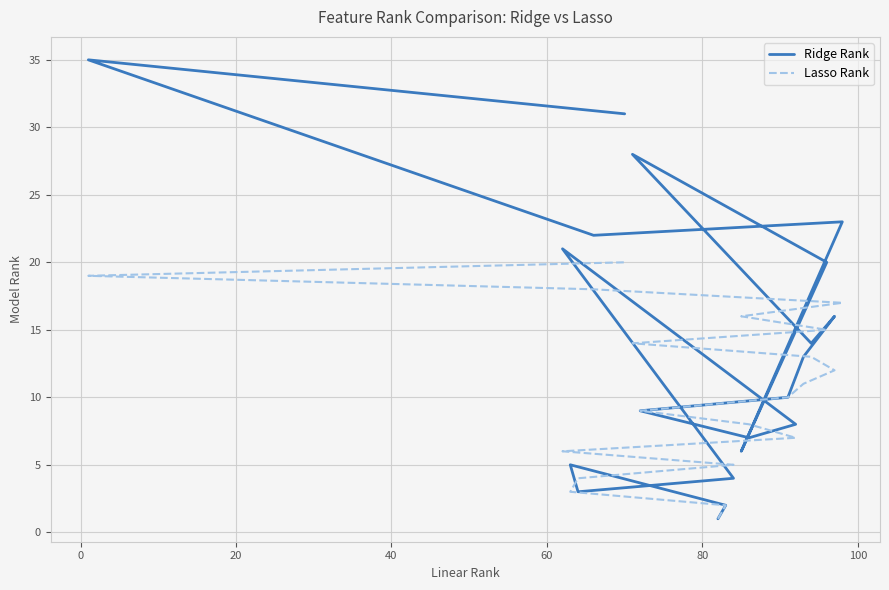

Reading right to left, list all the values displayed in this chart.

Ridge Rank: 31	35	22	23	6	20	28	14	16	13	10	9	7	8	21	4	3	5	2	1
Lasso Rank: 20	19	18	17	16	15	14	13	12	11	10	9	8	7	6	5	4	3	2	1